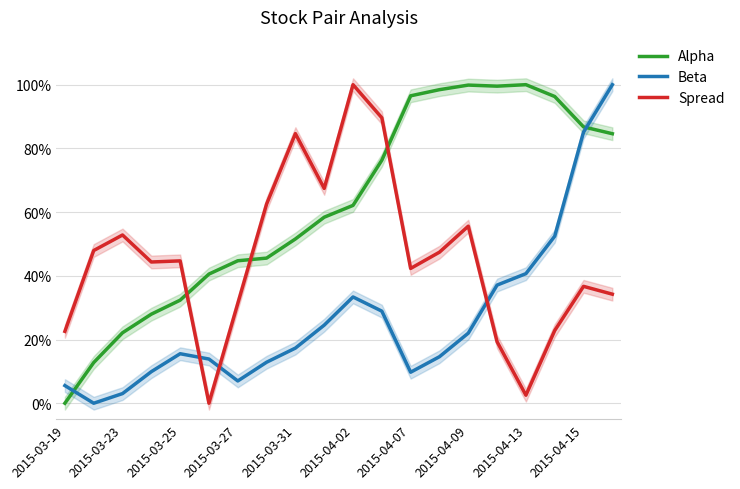

True or false: Alpha and Beta cross at least once.

True